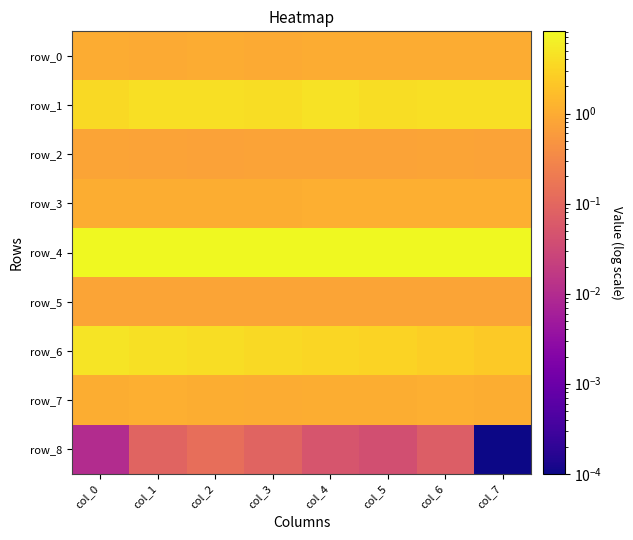

What is the sum of all row_4 values?

64.7